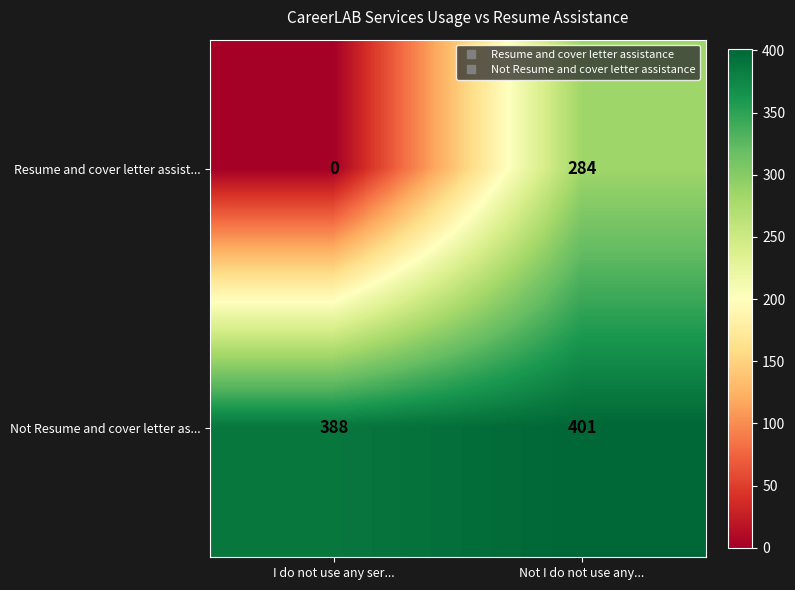

Where is Not Resume and cover letter as... nearest to the value 394?

I do not use any ser...